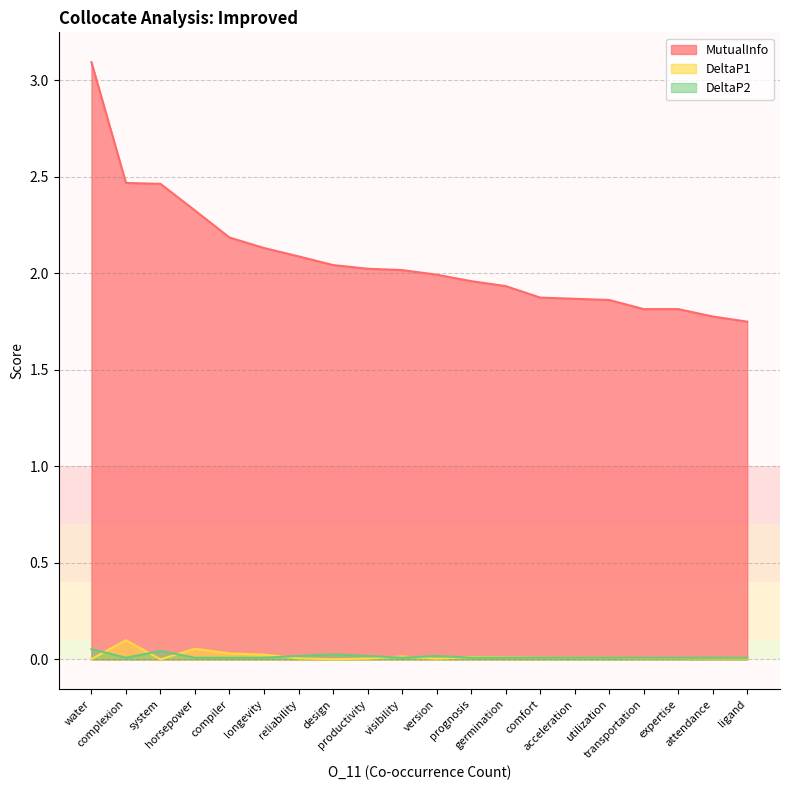

How many data points does each series have?

20